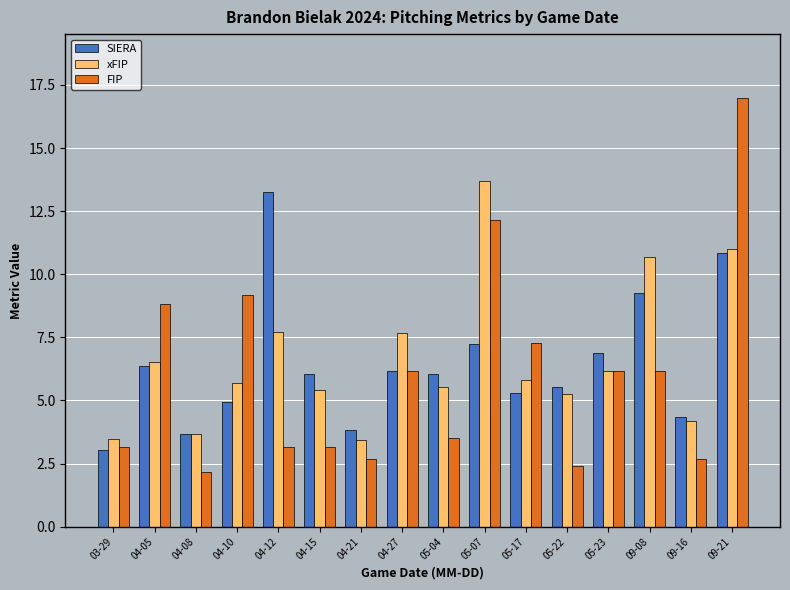

What is the label of the 11th bar from the right?

04-15